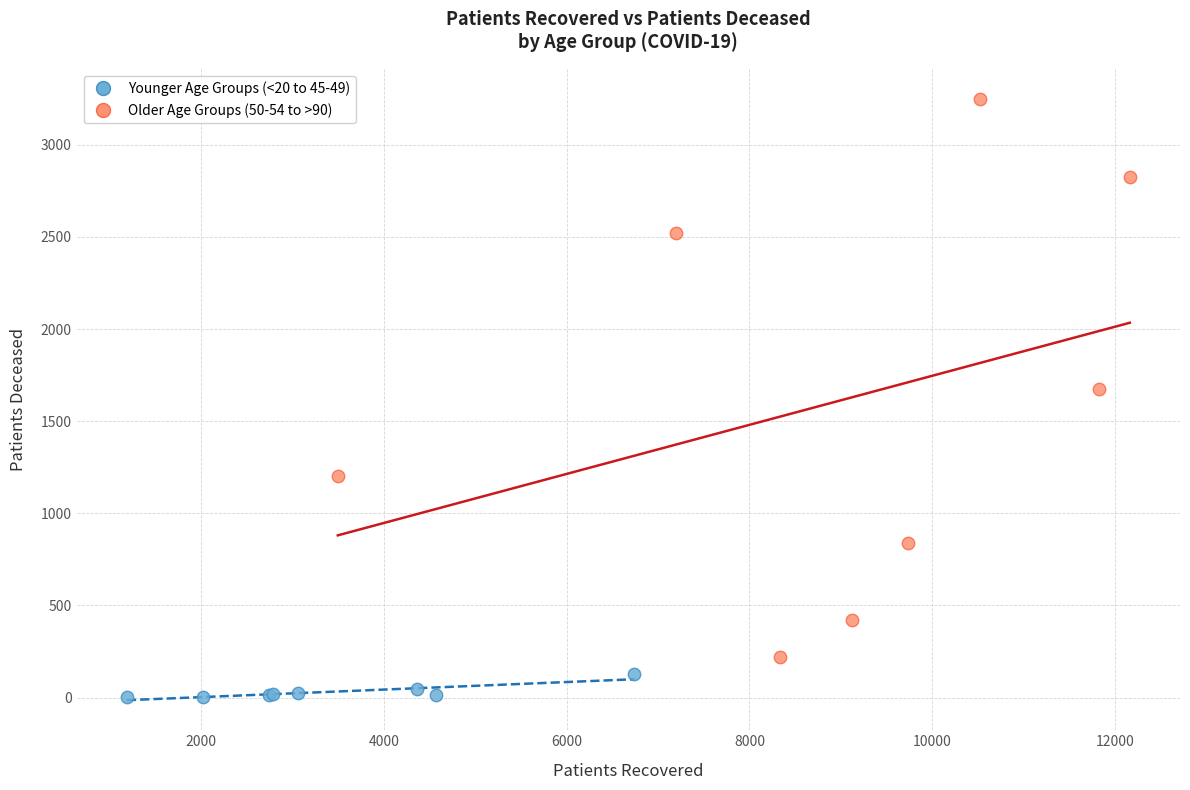

Which series reaches the minimum Y coordinate?

Younger Age Groups (<20 to 45-49)